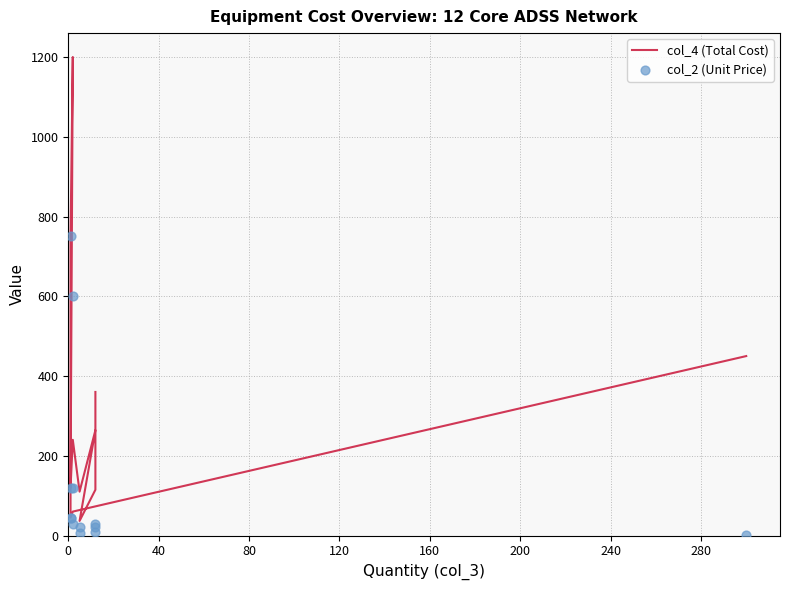

Which series has the largest total across all categories?

col_4 (Total Cost)